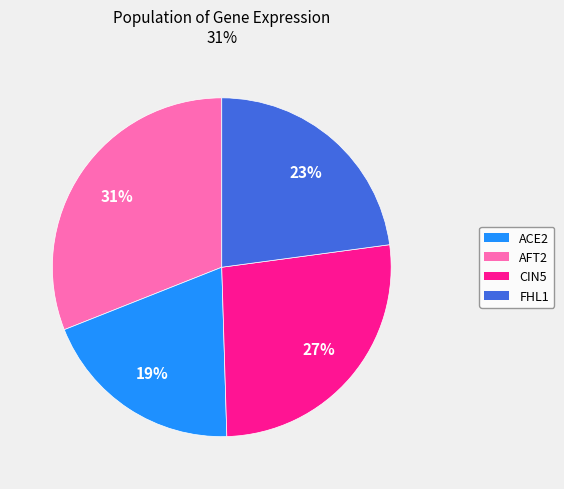

Which category has the smallest portion of the pie?

AFT2